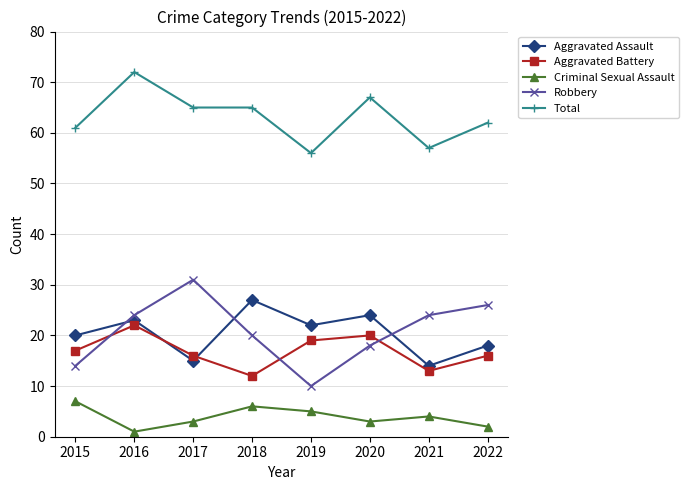

At which label does Criminal Sexual Assault reach its minimum?

2016